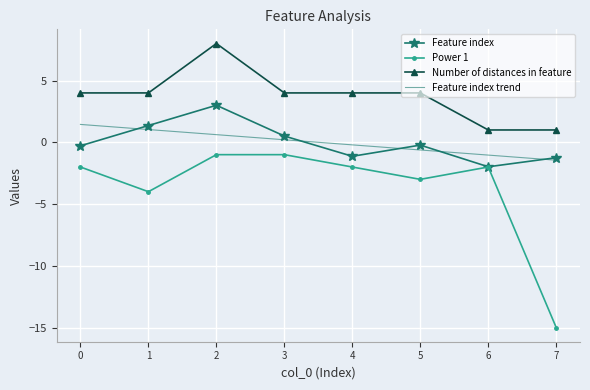

How many Number of distances in feature values are between 4 and 5?

5